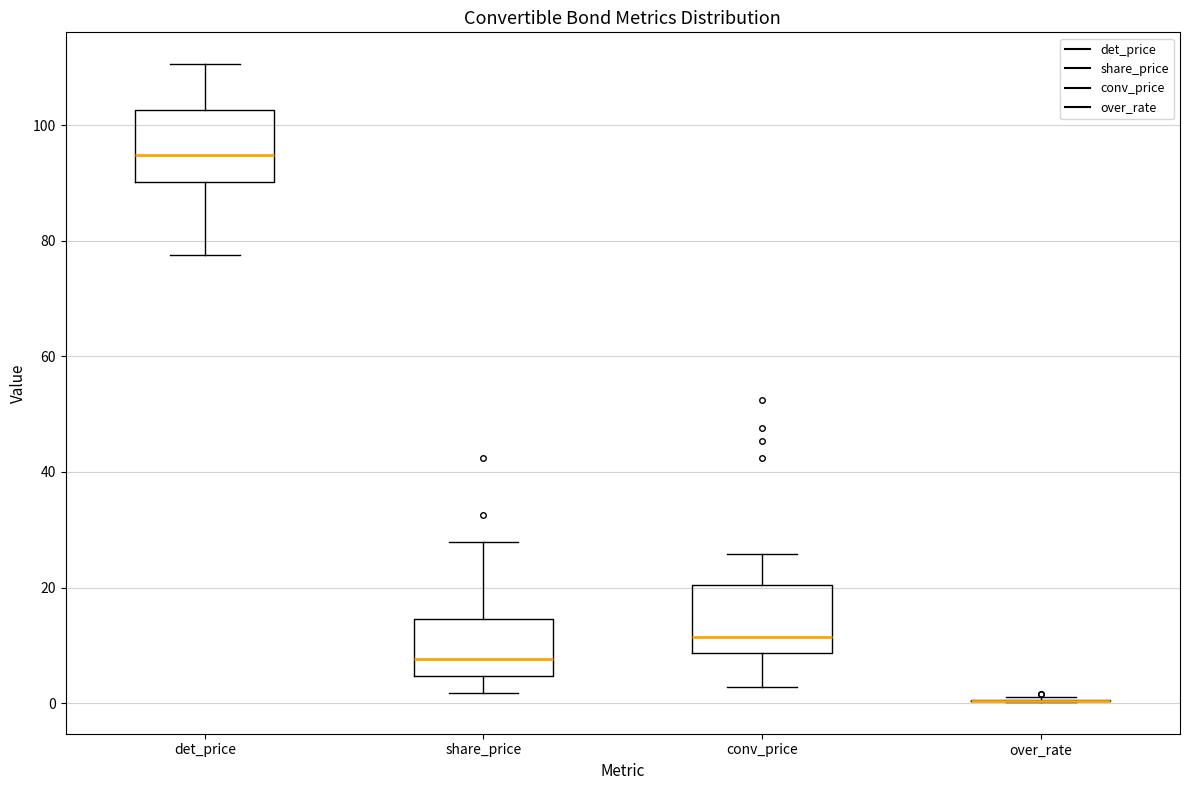

Reading left to right, read every box against the y-axis: the position of its median line, the range the box covers, and the ends of its whiskers. The values are not printed on the chart, so give them approximately, as read against the axis.

det_price: median 94, box 90 to 102, whiskers 78 to 110
share_price: median 8, box 4 to 14, whiskers 2 to 28
conv_price: median 12, box 8 to 20, whiskers 2 to 26
over_rate: box collapsed to a line at 0, whiskers 0 to 2